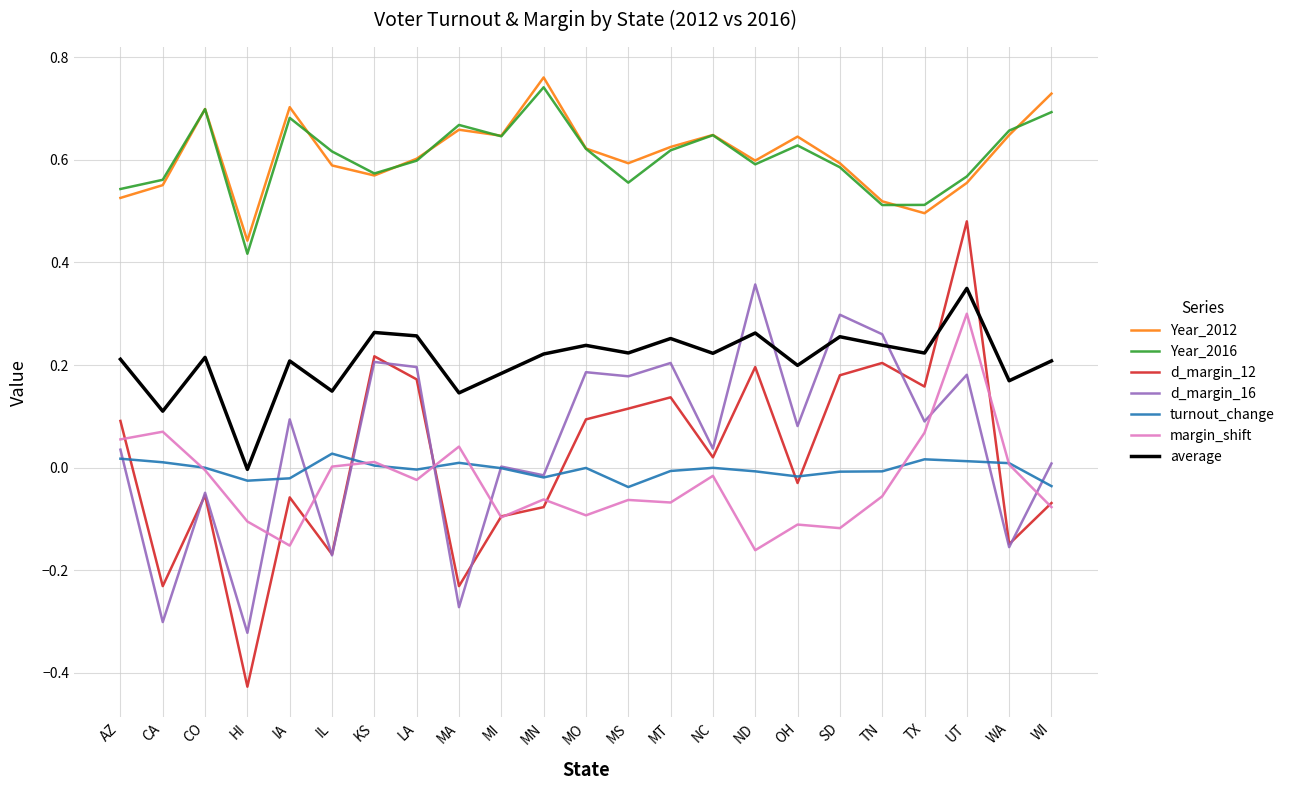

True or false: Year_2012 and average cross at least once.

False